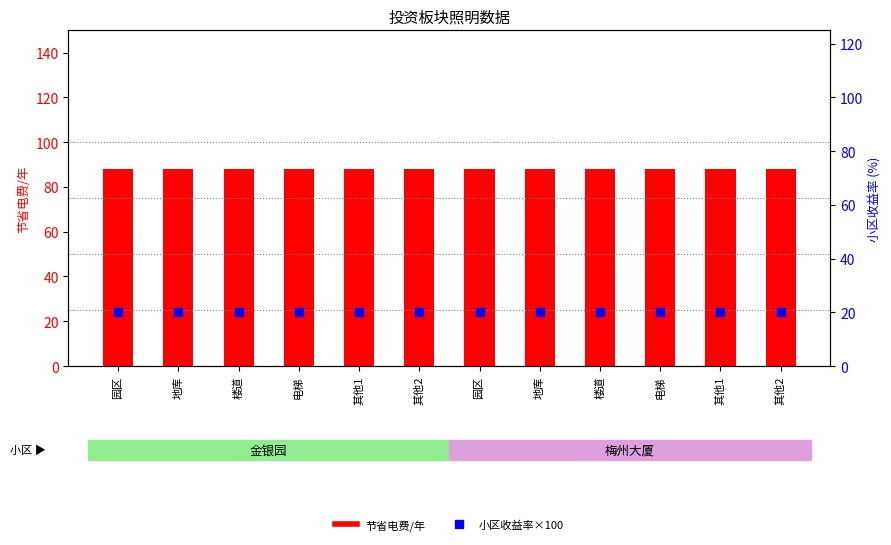

Is the value of 小区收益率×100 at 其他1 greater than the value of 节省电费/年 at 地库?

No